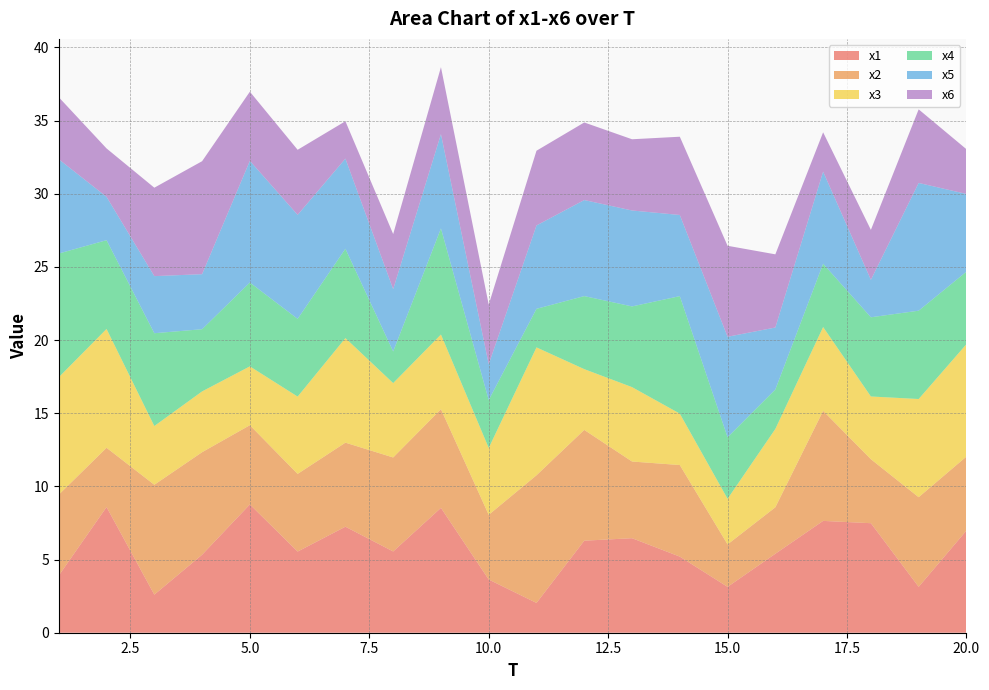

Reading right to left, list all the values displayed in this chart.

x1: 7.0	3.1	7.5	7.6	5.4	3.1	5.2	6.5	6.3	2.0	3.6	8.5	5.6	7.2	5.5	8.8	5.3	2.6	8.6	3.9
x2: 5.1	6.1	4.4	7.5	3.2	2.9	6.3	5.2	7.6	8.7	4.4	6.7	6.4	5.7	5.3	5.4	7.0	7.5	4.1	5.5
x3: 7.7	6.7	4.3	5.7	5.4	3.1	3.5	5.1	4.2	8.7	4.6	5.1	5.1	7.1	5.3	4.0	4.2	4.0	8.1	8.0
x4: 5.0	6.0	5.4	4.3	2.7	4.2	8.0	5.5	5.0	2.6	3.3	7.3	2.2	6.1	5.3	5.7	4.2	6.3	6.1	8.5
x5: 5.3	8.7	2.6	6.3	4.2	6.9	5.5	6.6	6.6	5.7	2.4	6.4	4.3	6.2	7.1	8.3	3.8	3.9	3.0	6.4
x6: 3.1	5.0	3.4	2.7	5.0	6.2	5.3	4.9	5.3	5.1	4.1	4.6	3.8	2.6	4.4	4.7	7.7	6.0	3.3	4.2